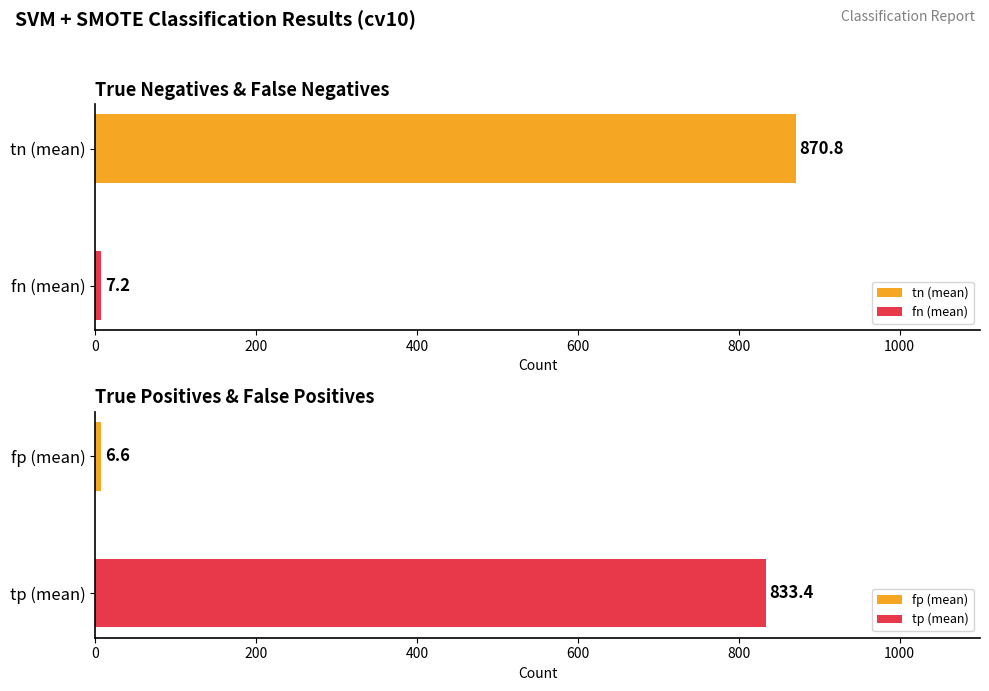

Which series changed the most between 100 and 150?

tn